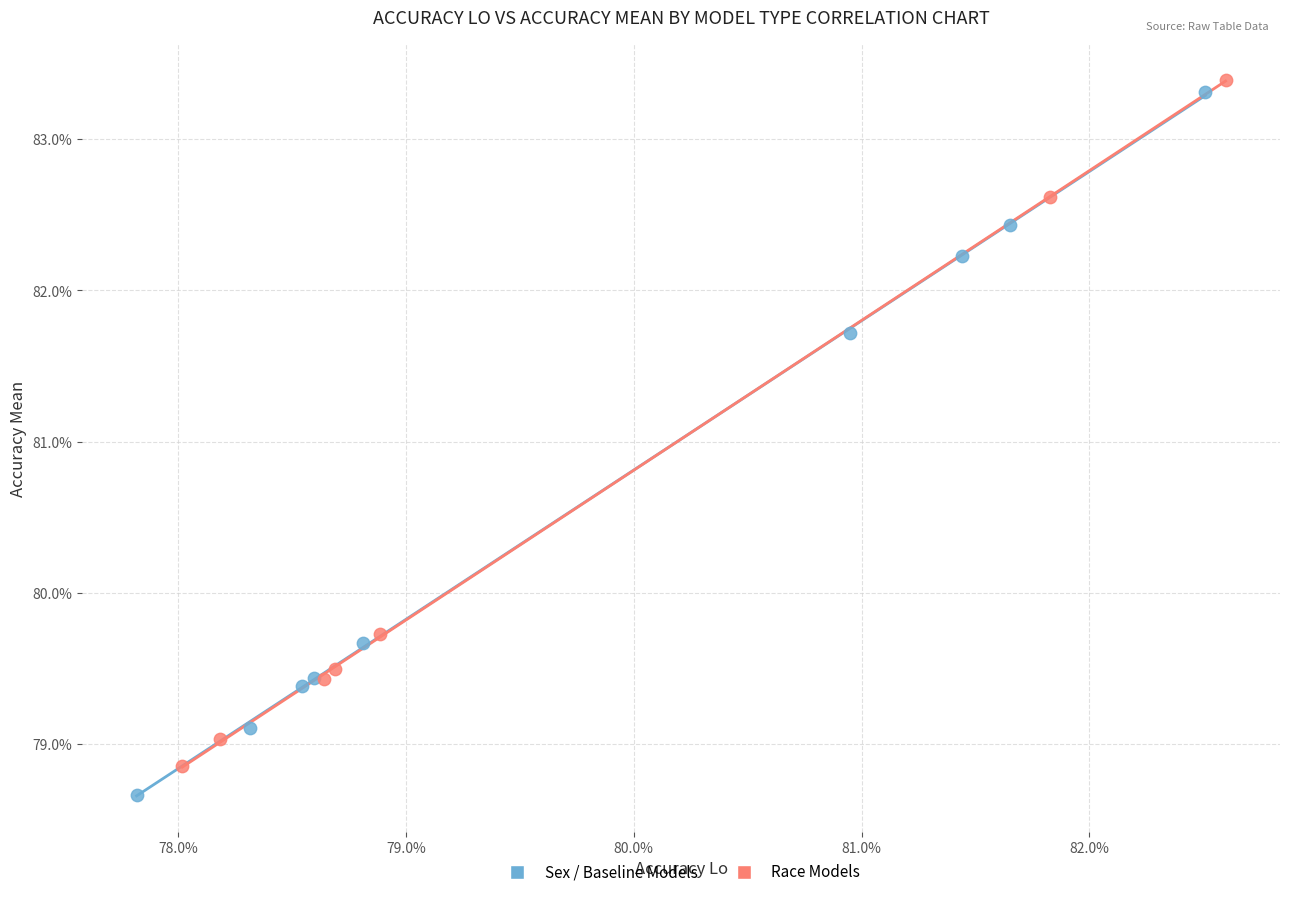

What are all the series names shown in the legend?

Sex / Baseline Models, Race Models